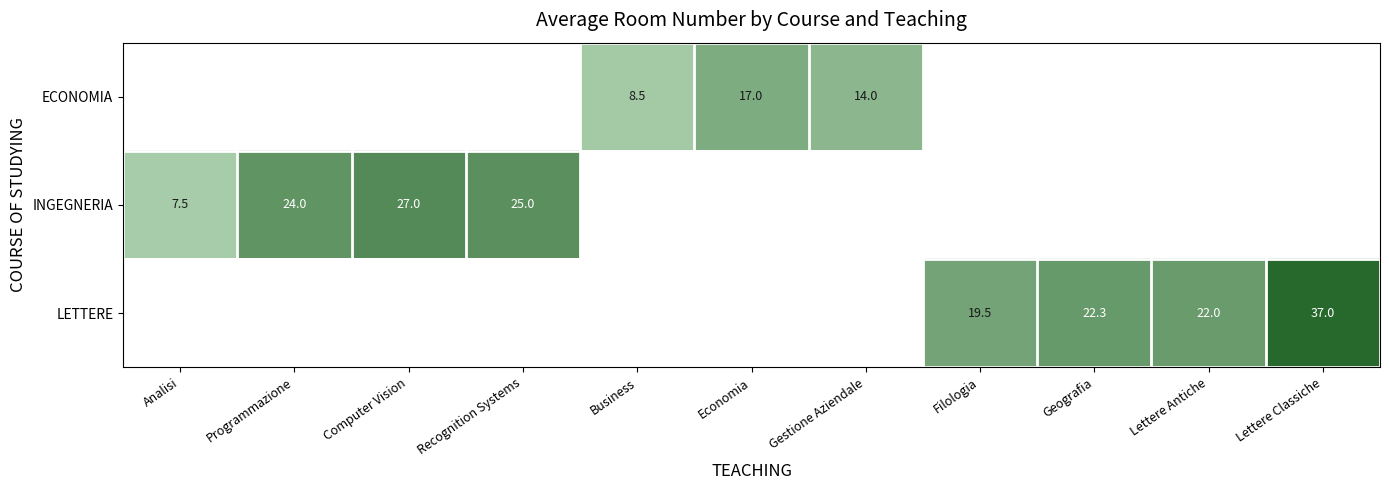

The value of INGEGNERIA at Recognition Systems is 25.0. True or false?

True